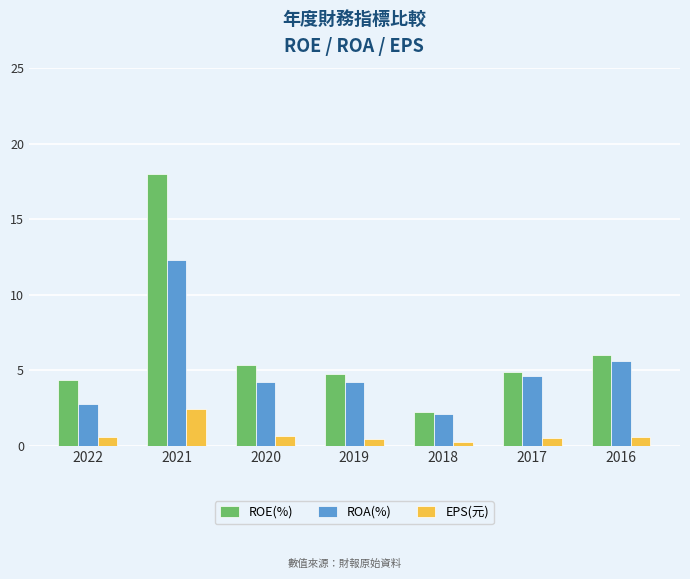

Which series changed the most between 2017 and 2016?

ROE(%)